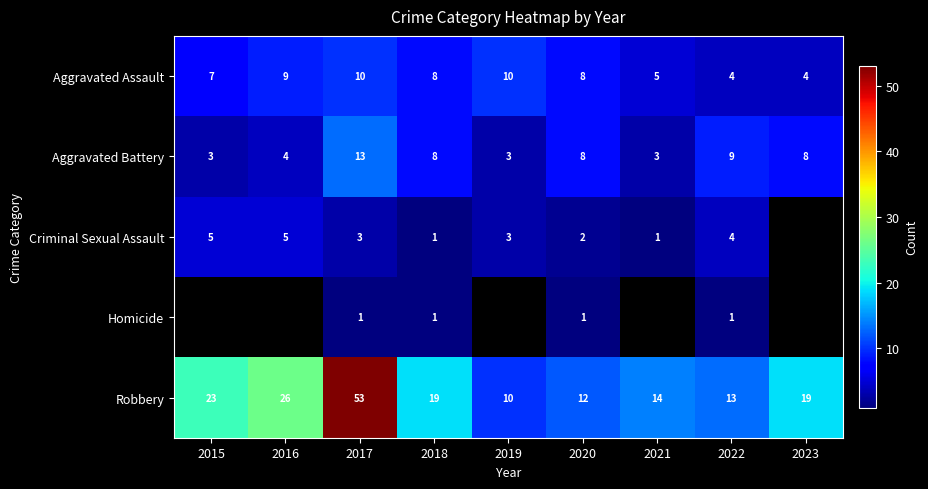

The value of Aggravated Assault at 2016 is 9. True or false?

True